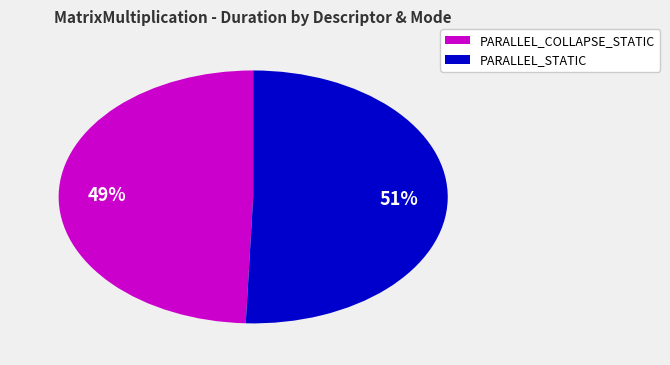

Is there any slice that represents more than half of the pie?

Yes